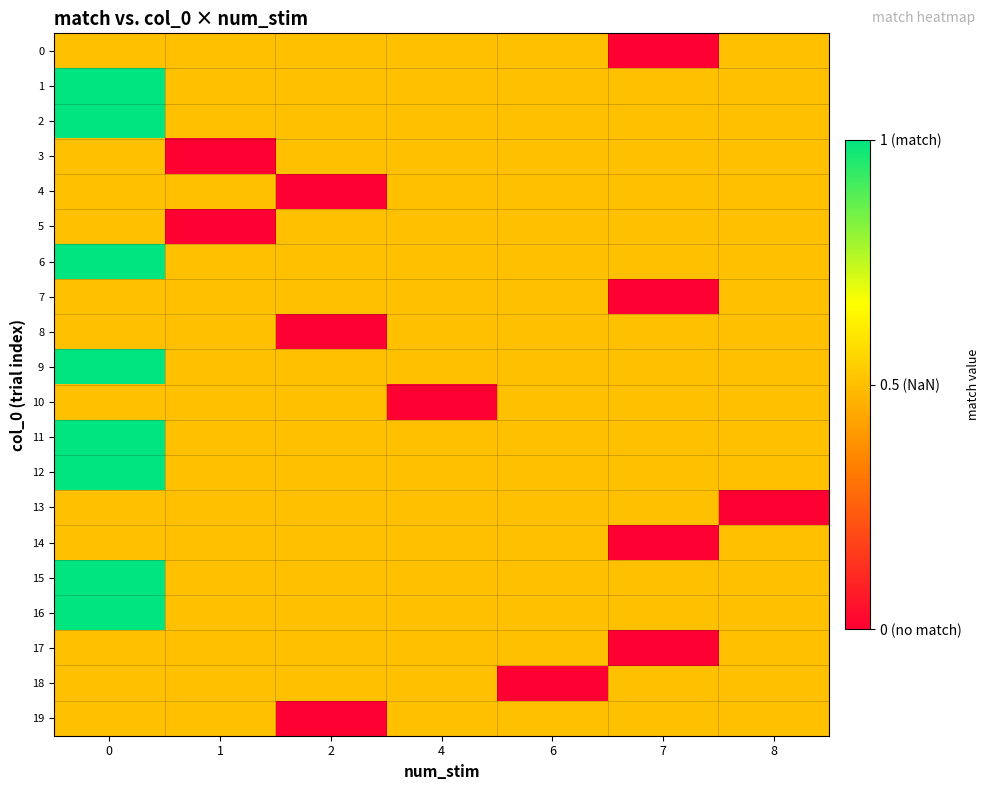

At how many categories does at least one series exceed 0?

7